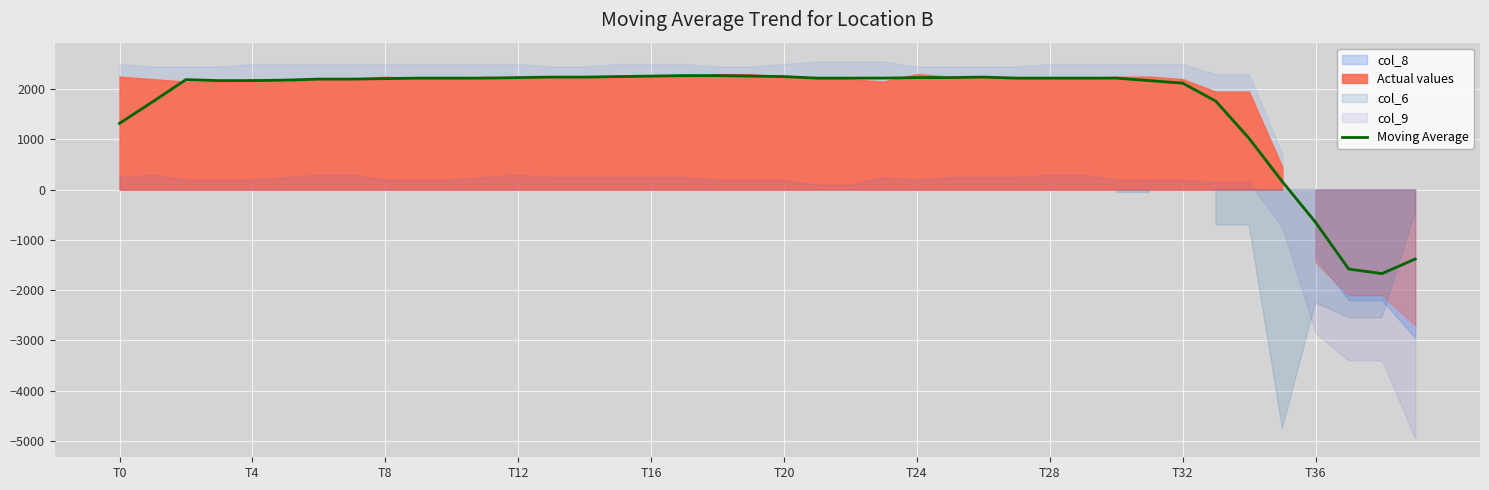

How many positive values are there?

36